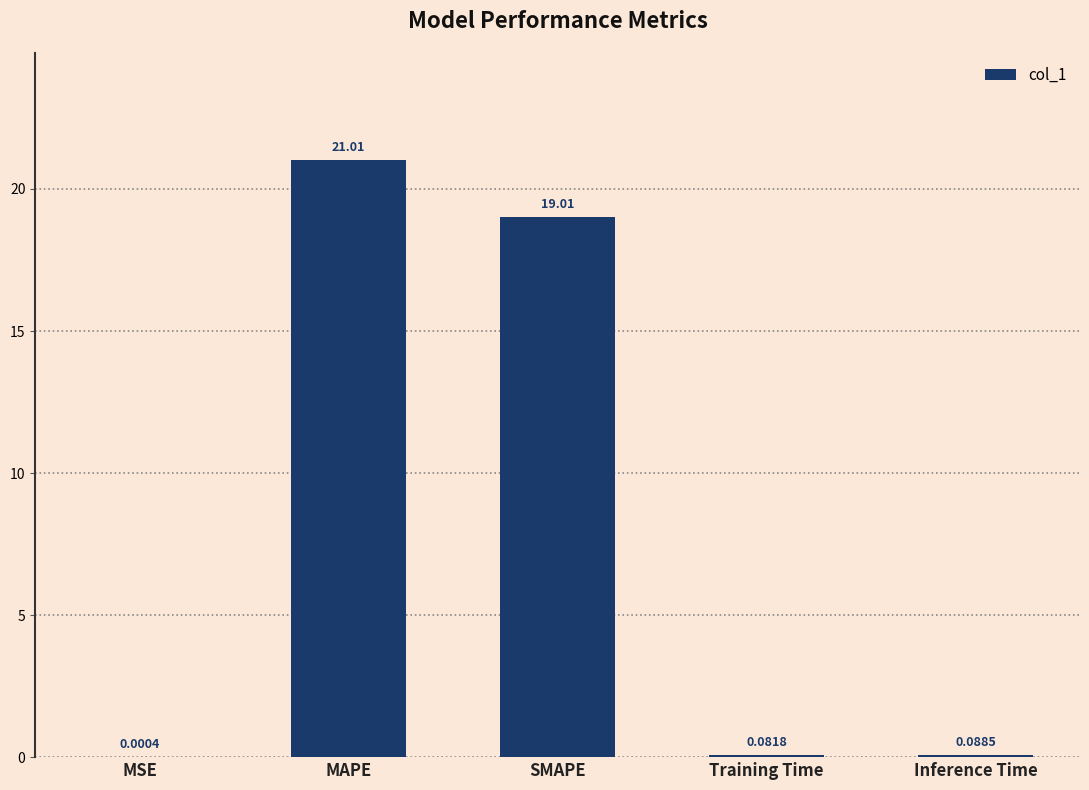

Between MAPE and Inference Time, which is larger?

MAPE